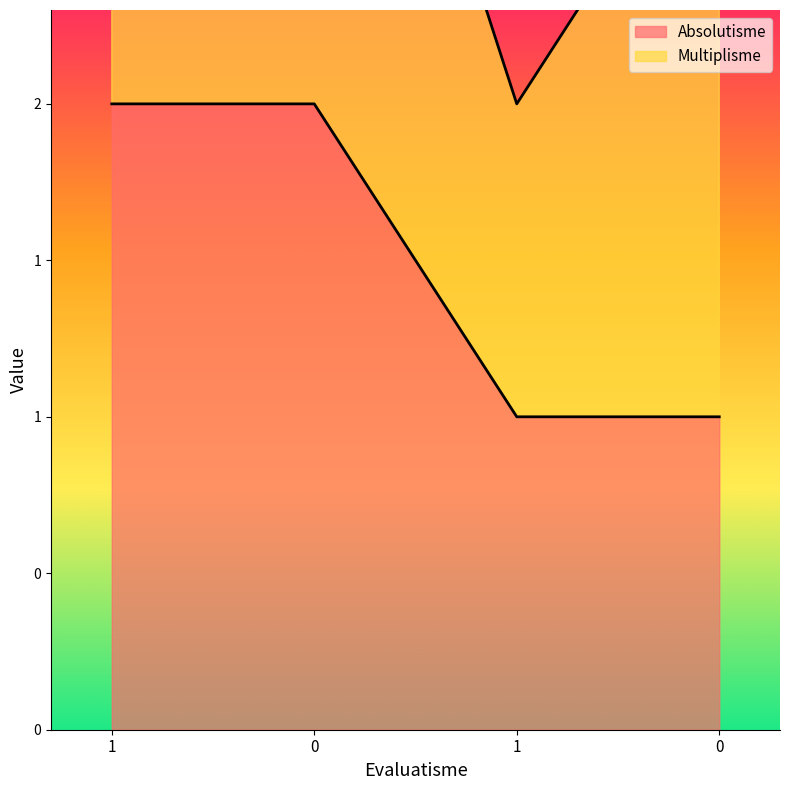

Read the value at 1.

2